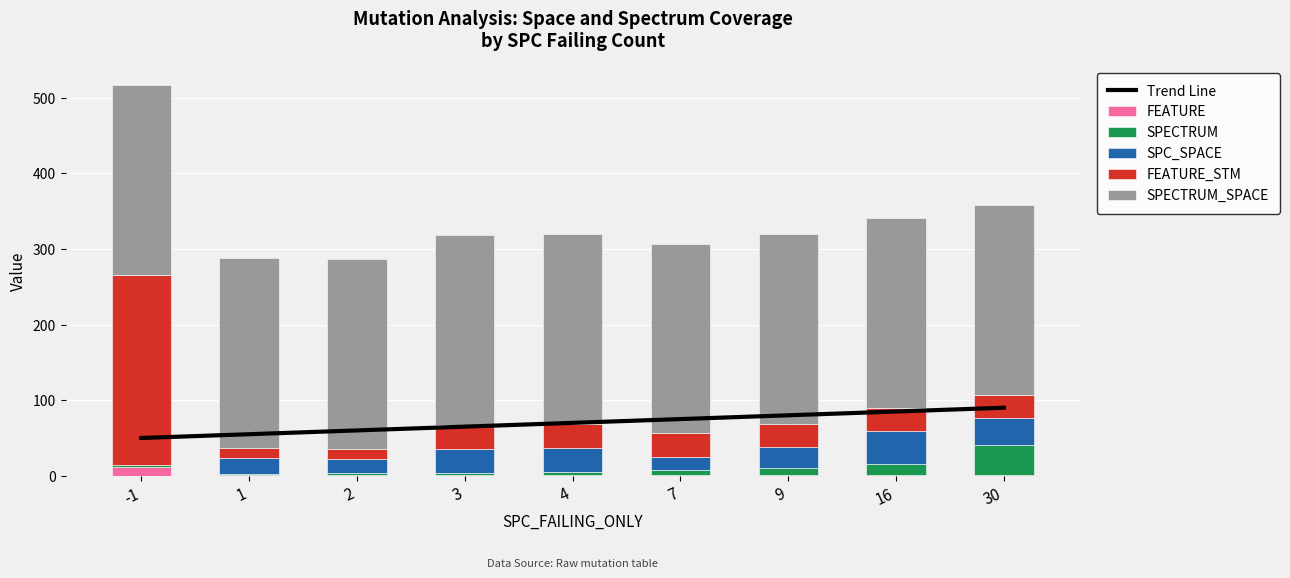

Count the number of categories in the chart.

9